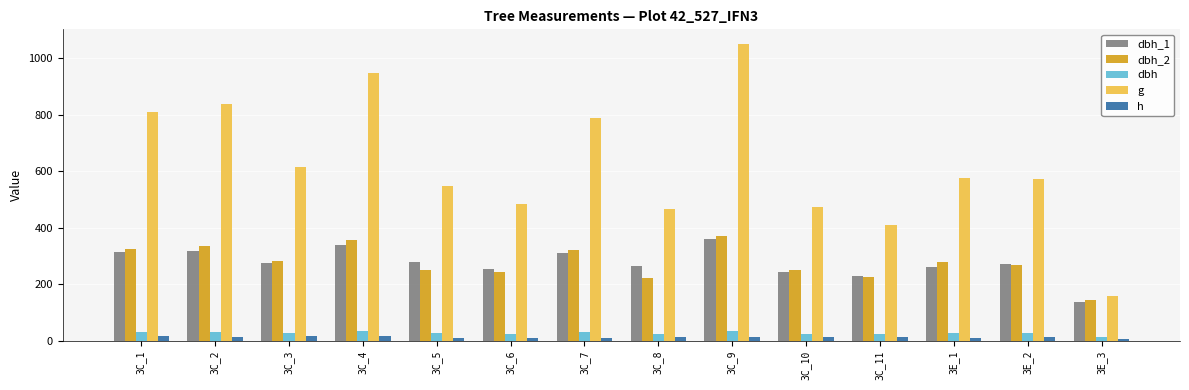

List the series in order of their peak value, highest first.

g, dbh_2, dbh_1, dbh, h